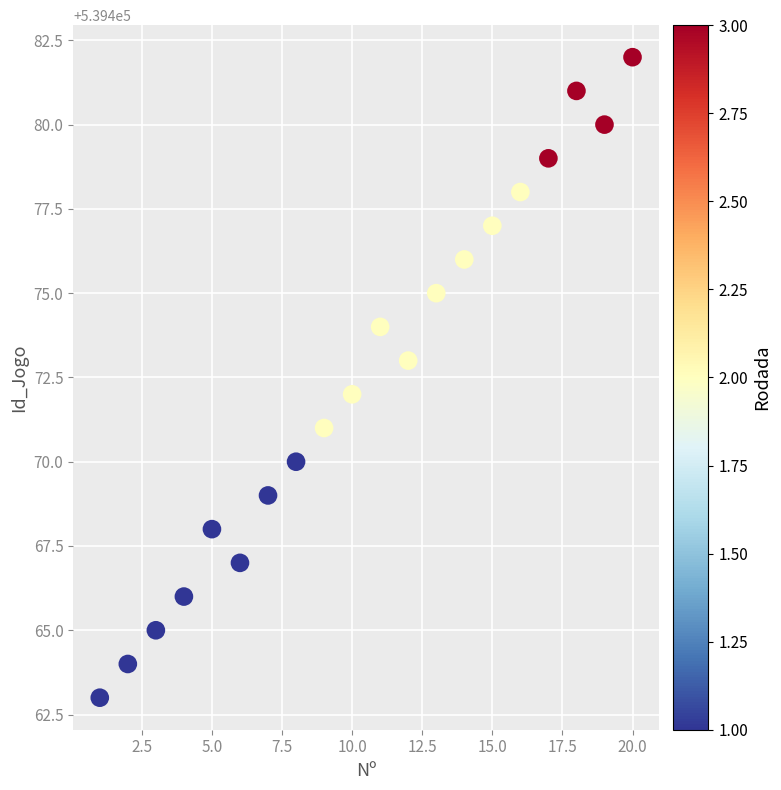

What is the range of Y values (max minus min)?

19